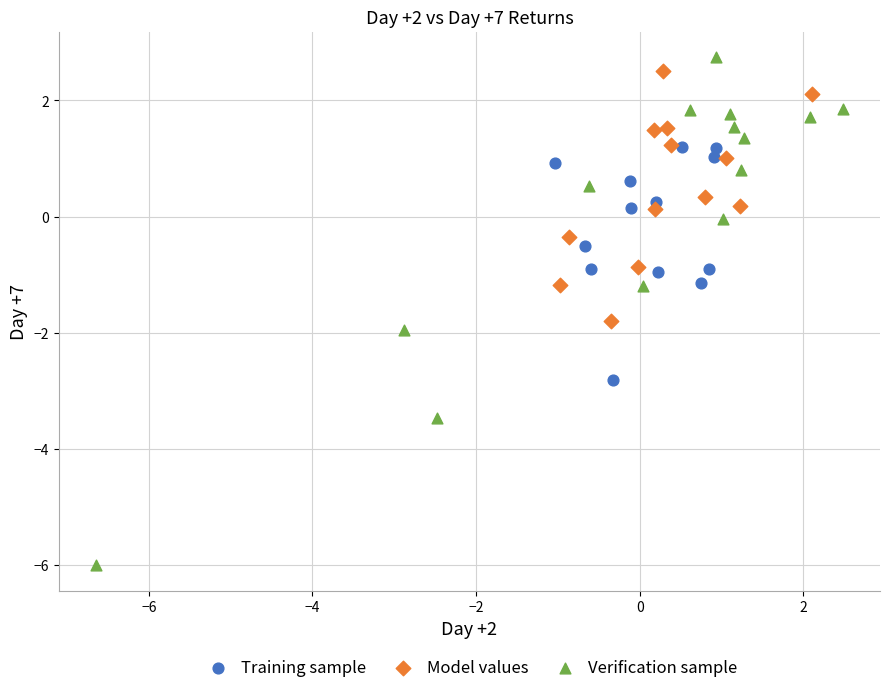

Which series has the widest spread of Y values?

Verification sample